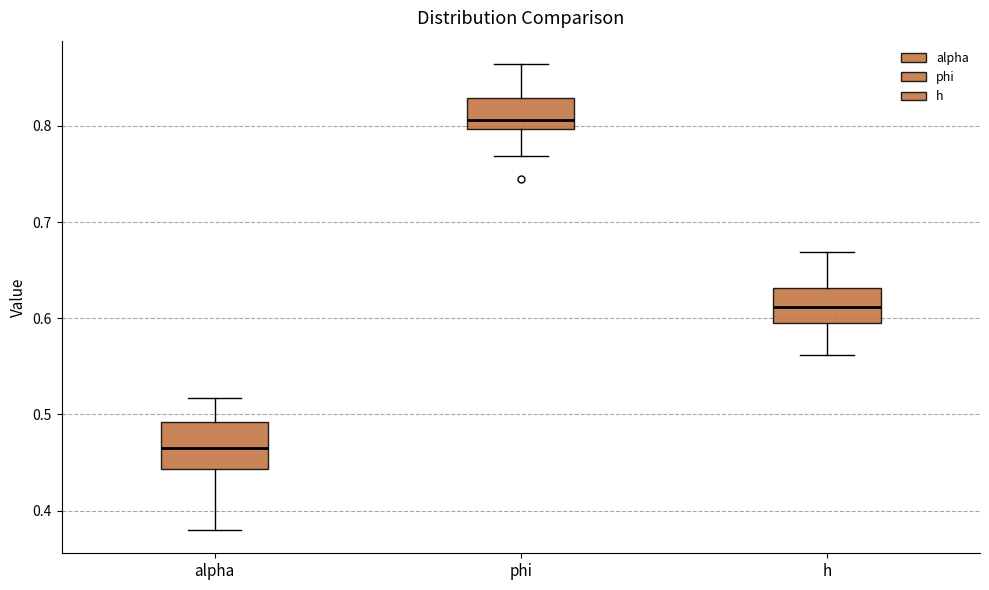

Reading left to right, read every box against the y-axis: the position of its median line, the range the box covers, and the ends of its whiskers. The values are not printed on the chart, so give them approximately, as read against the axis.

alpha: median 0.46, box 0.44 to 0.49, whiskers 0.38 to 0.52
phi: median 0.81, box 0.80 to 0.83, whiskers 0.77 to 0.86
h: median 0.61, box 0.59 to 0.63, whiskers 0.56 to 0.67